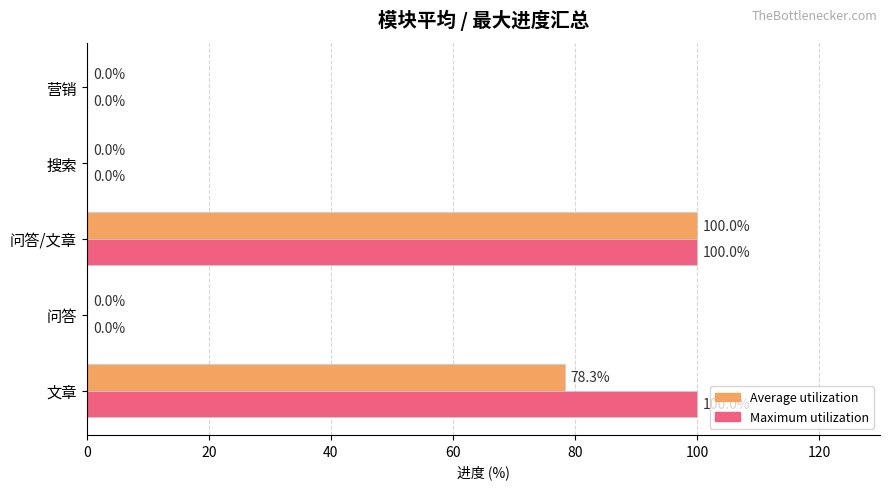

What is the sum of all Maximum utilization values?

200.0